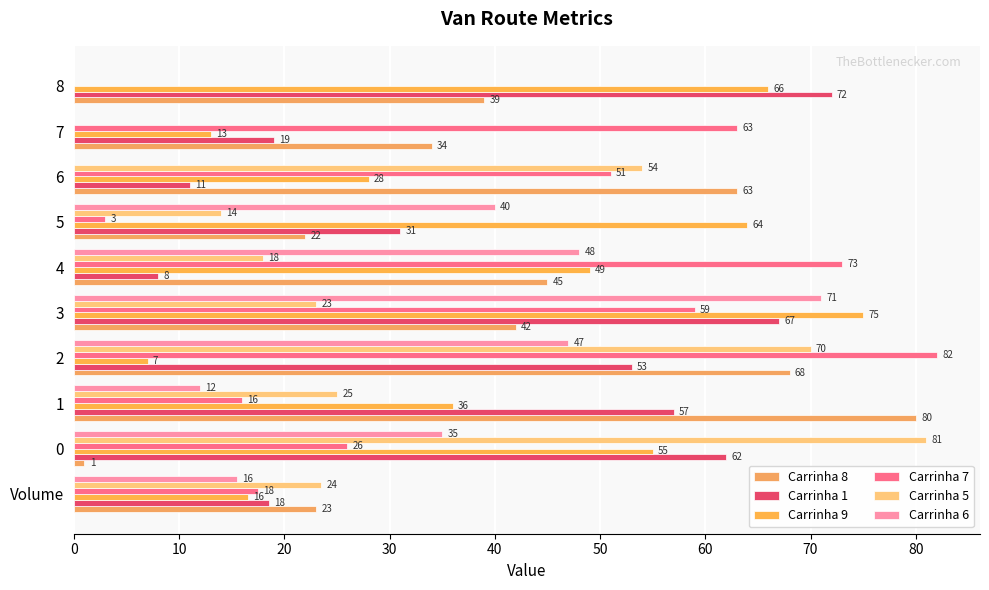

At which category is the sum across all series the highest?

3